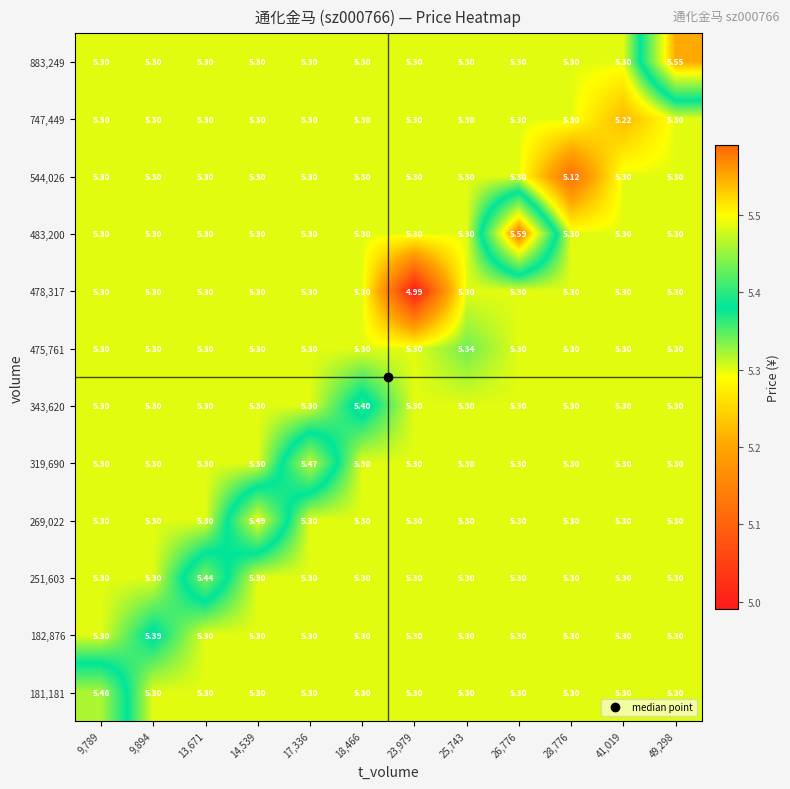

Which series changed the most between 14,539 and 18,466?

269,022